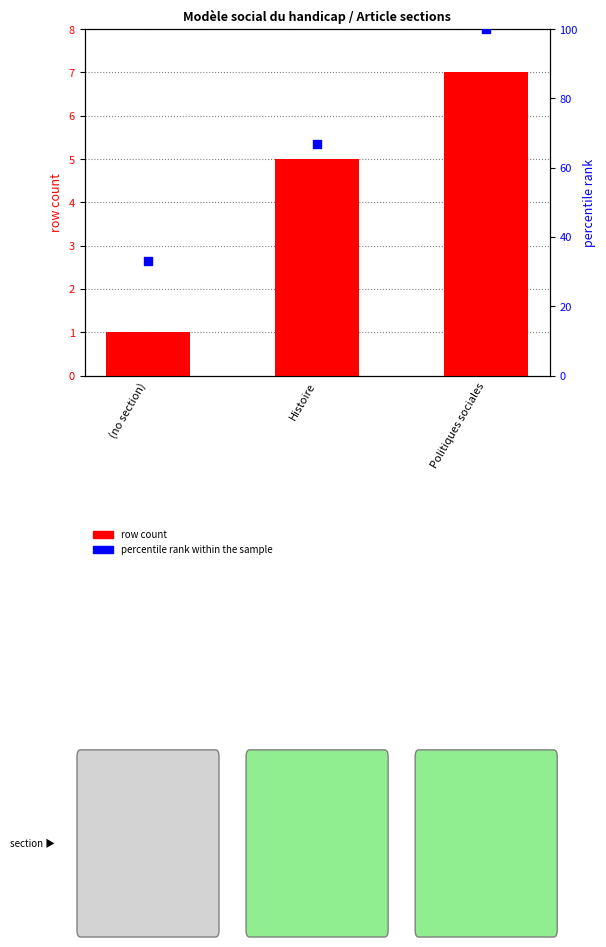

Which series has the largest total across all categories?

percentile rank within the sample